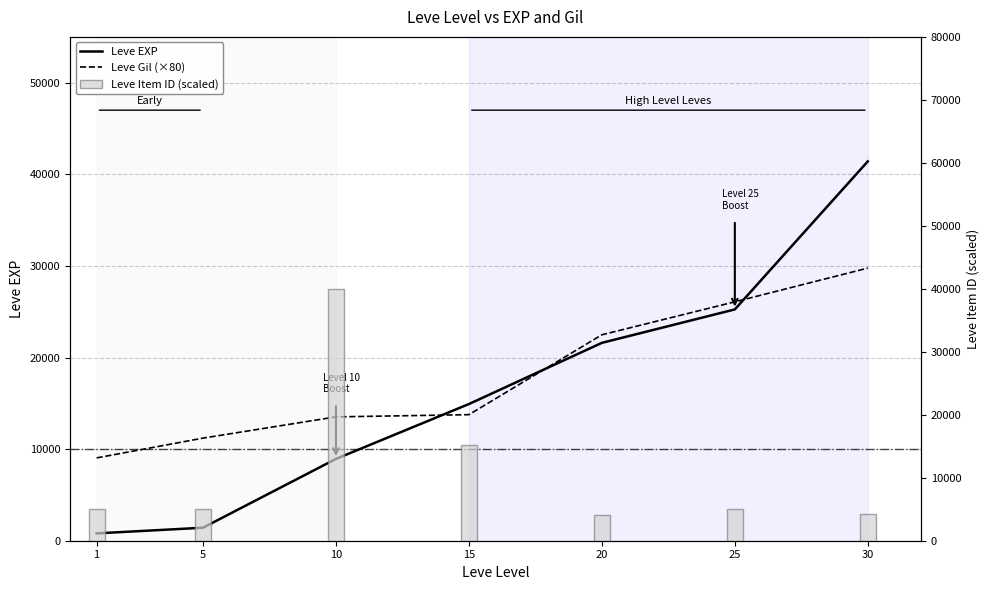

Is it true that Leve Gil (×80) equals 43438.2 at 30?

False